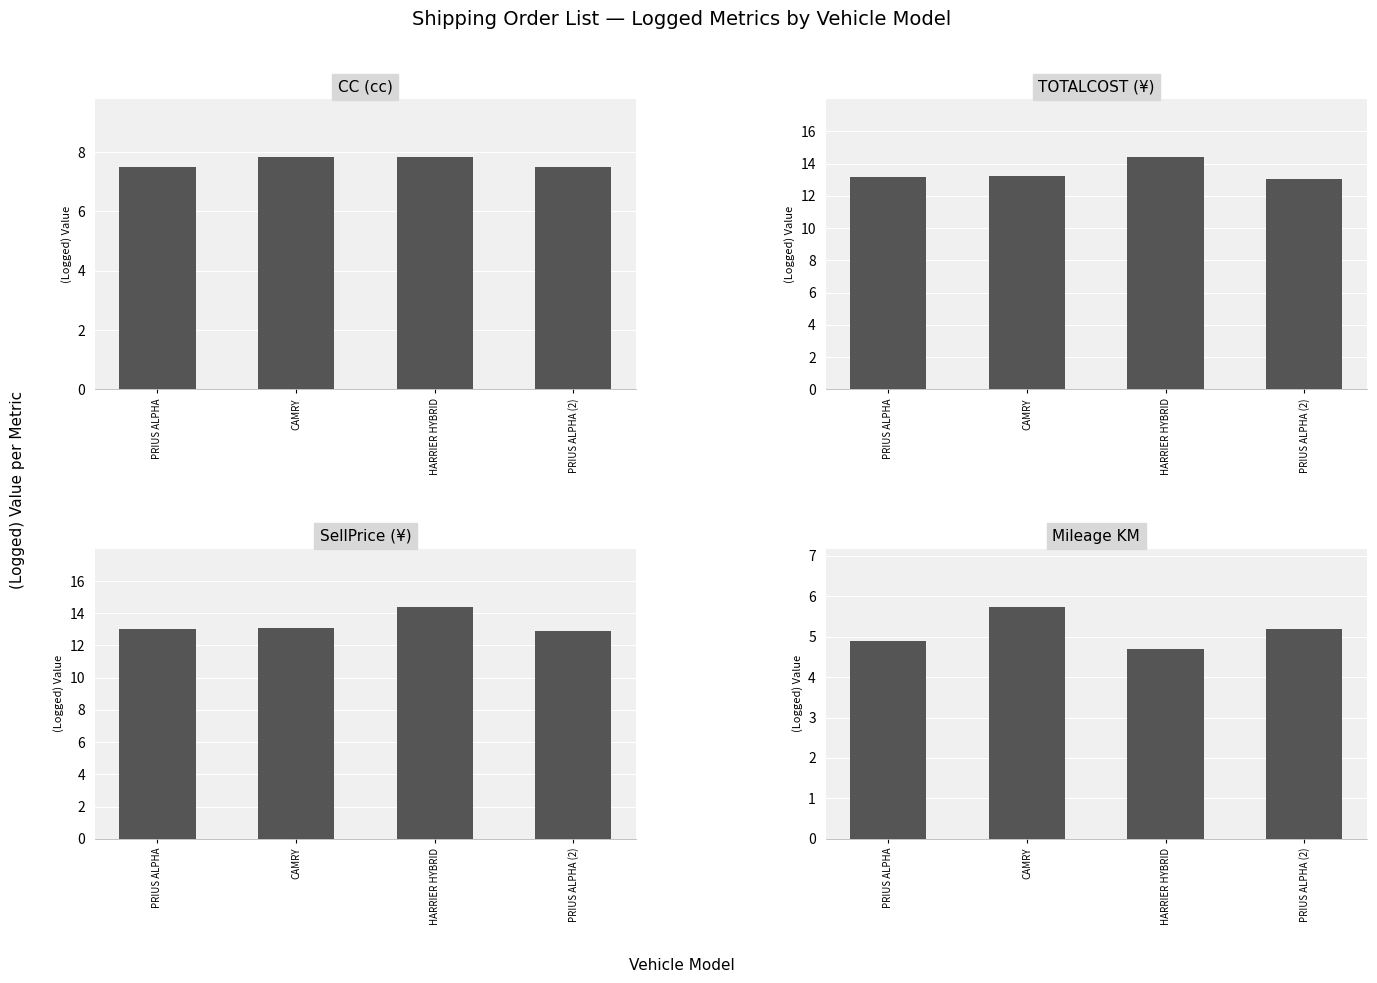

How many data points in Mileage KM are above 5?

2